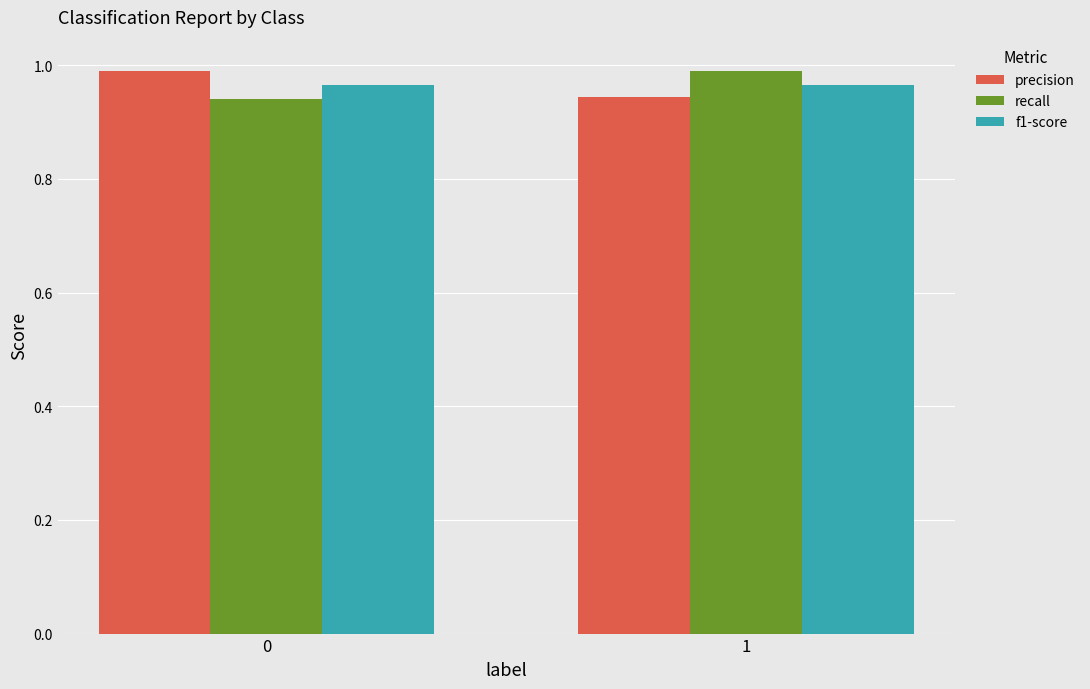

What is the total value across all series at 1?

2.9